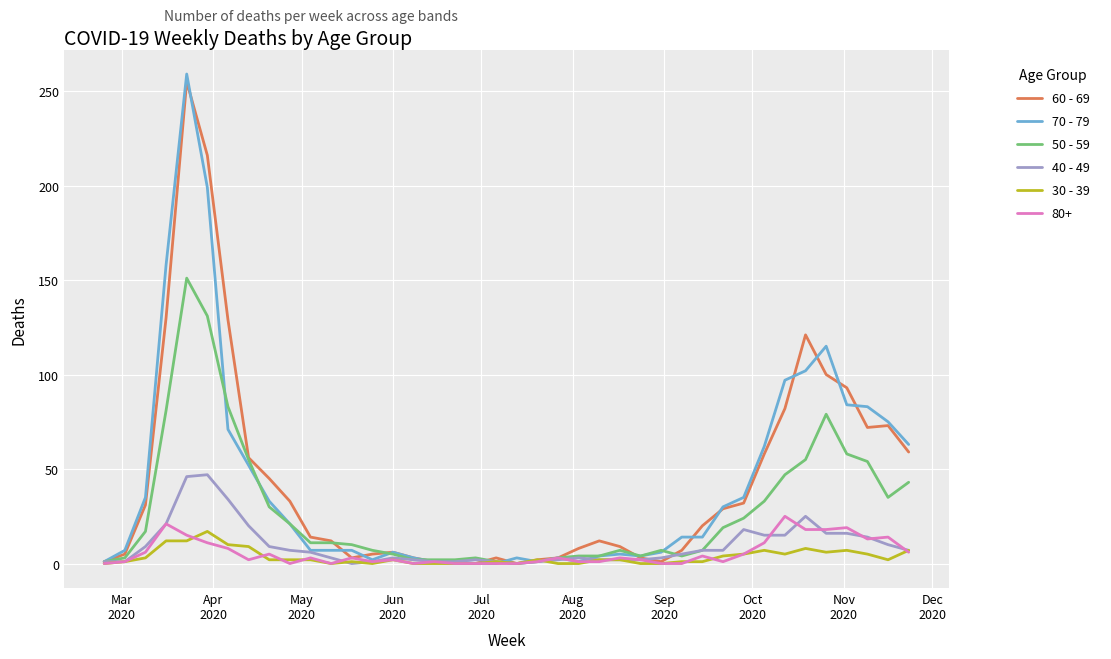

Which series has the widest spread of values?

70 - 79